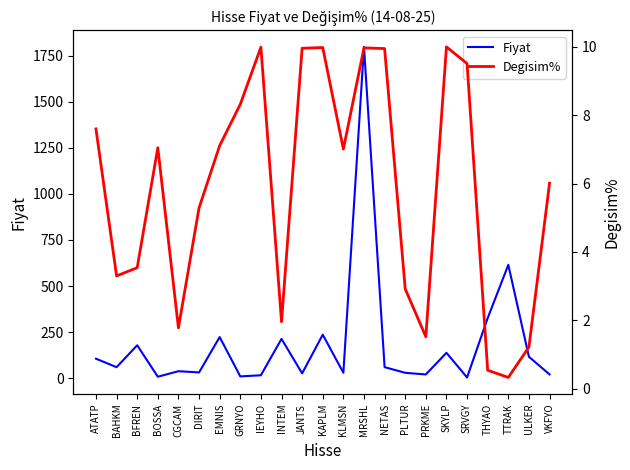

Between which two adjacent categories do Degisim% and Fiyat first intersect?

SKYLP and SRVGY